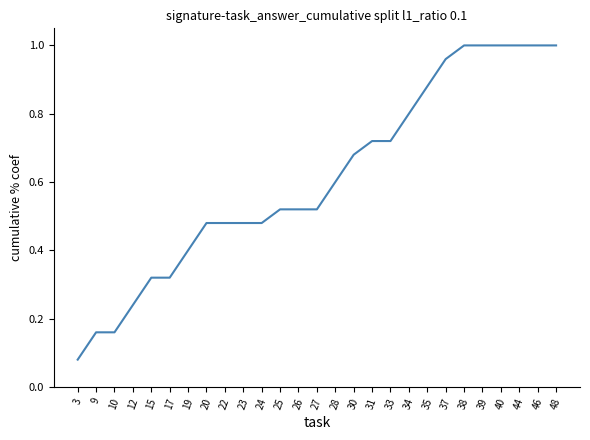

At which label is the value closest to 0?

3